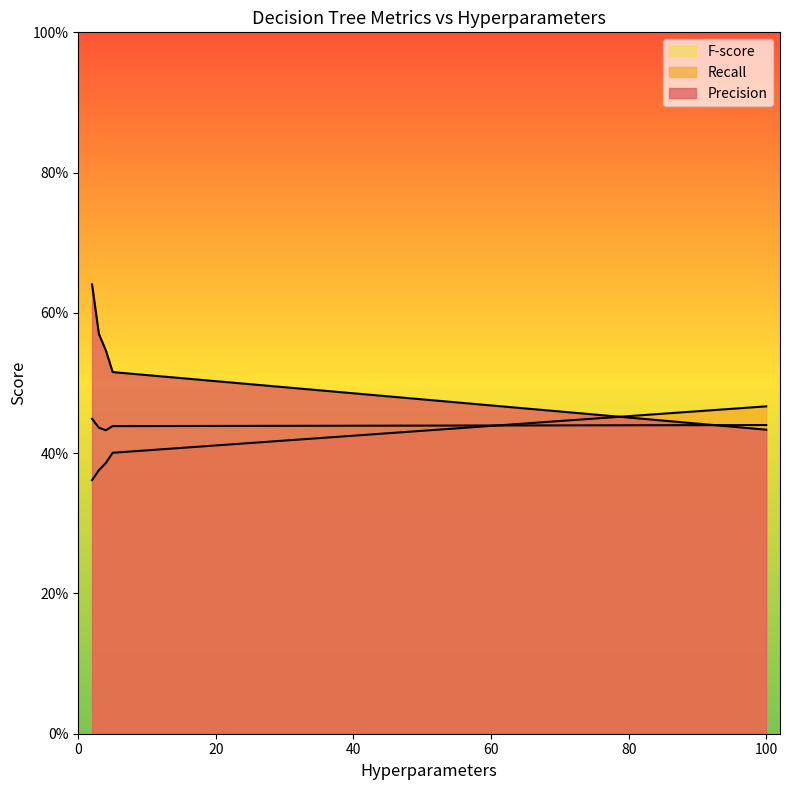

Is the value of Precision at 4 greater than the value of F-score at 3?

Yes